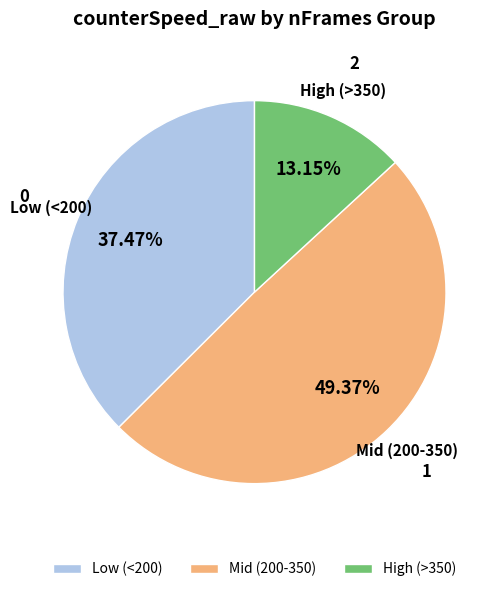

Rank the categories by value from lowest to highest.

High (>350), Low (<200), Mid (200-350)